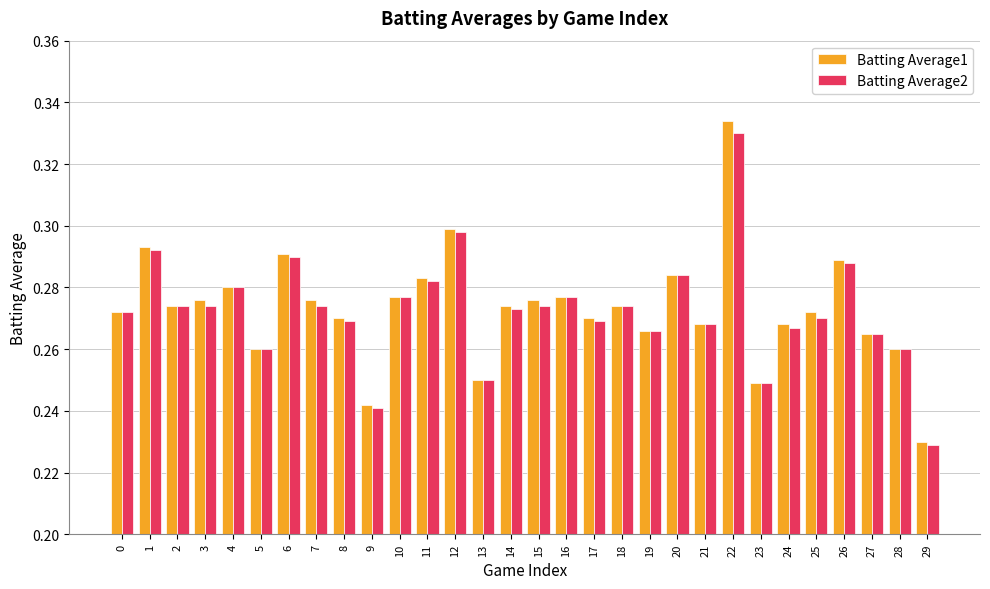

The value of Batting Average1 at 22 is 0.3. True or false?

True